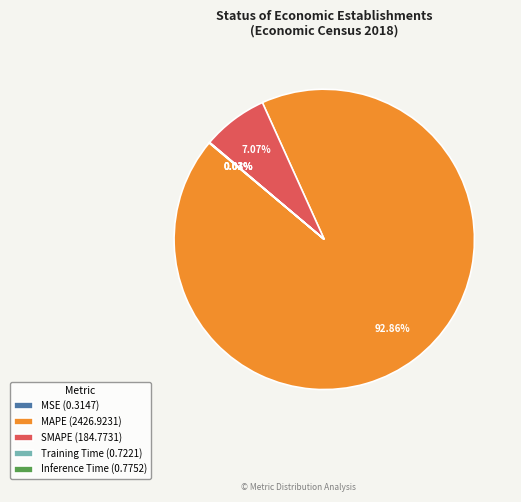

To the nearest percent, what portion does SMAPE represent?

7%